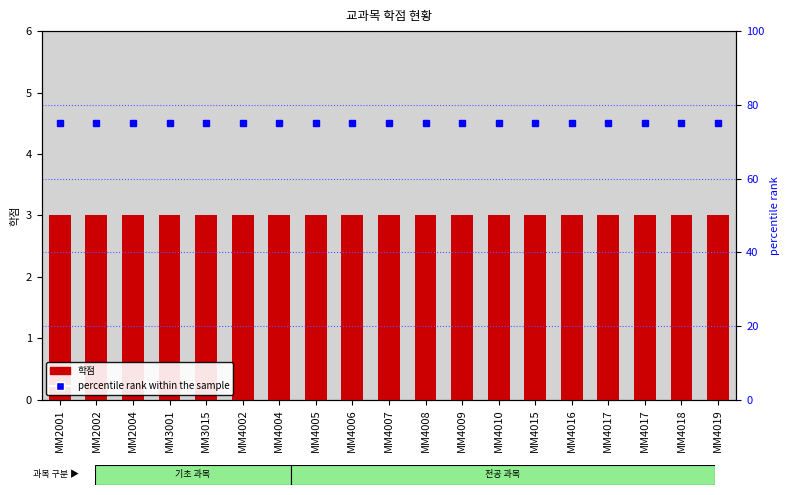

What is the highest value of the percentile rank within the sample series?

75